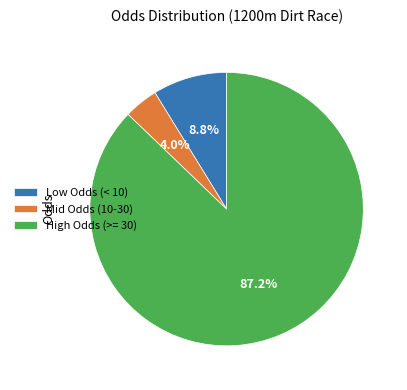

Approximately how many times larger is the value at High Odds (>= 30) compared to Low Odds (< 10)?

9.9